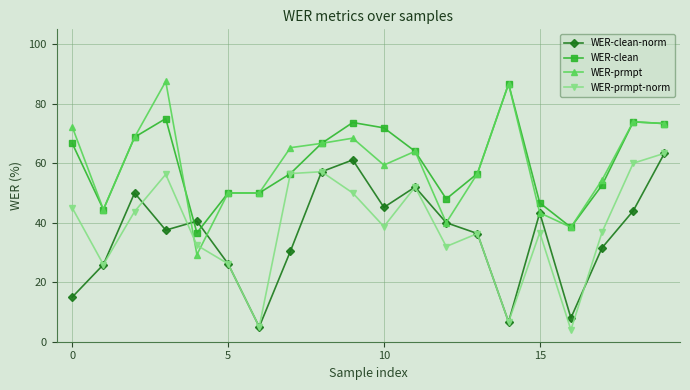

What is the minimum value shown in the chart?

4.0